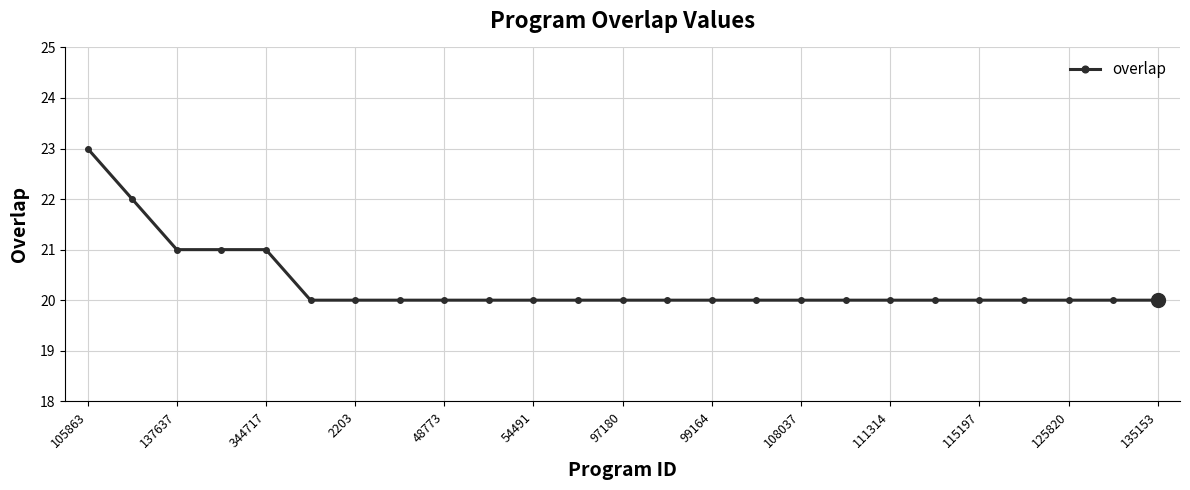

What is the minimum value shown in the chart?

20